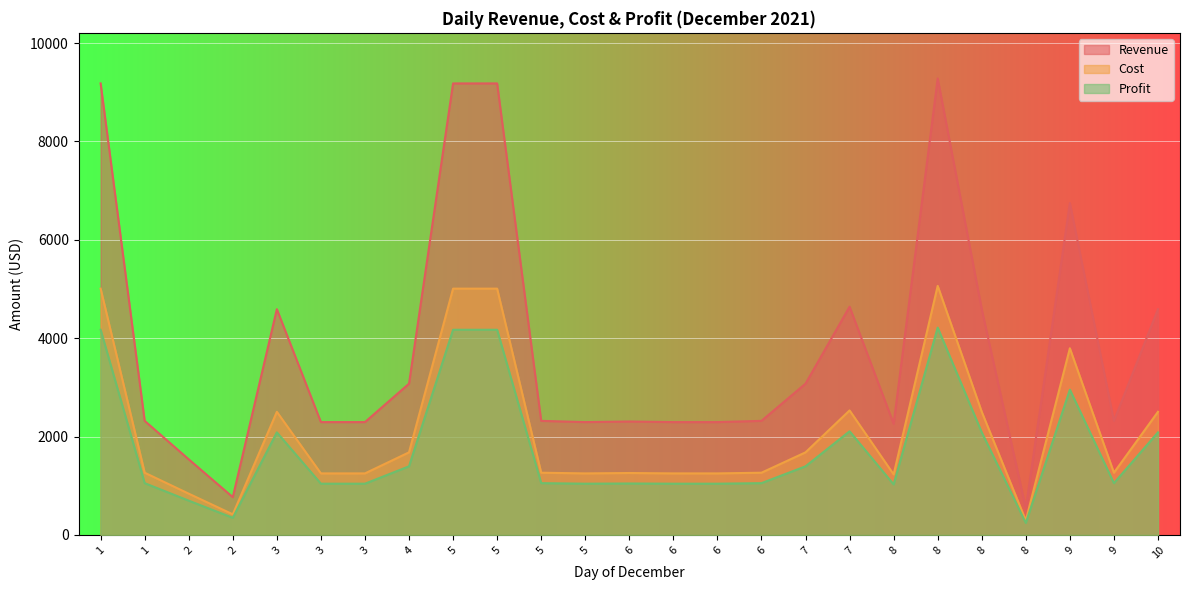

Is the value of Profit at 5 greater than the value of Revenue at 2?

Yes